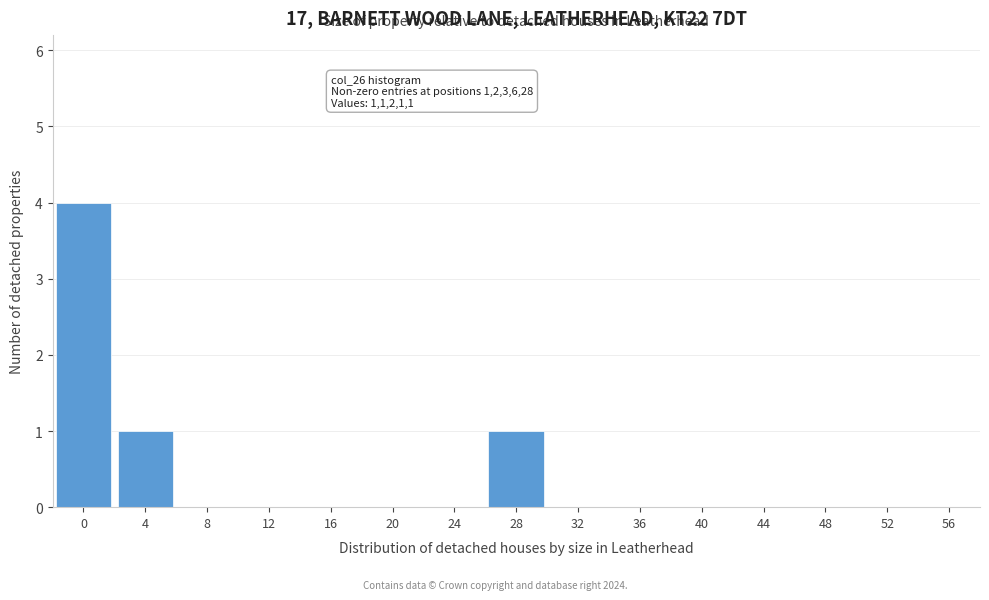

Reading left to right, what are all the values shown in this chart?

0=4	4=1	8=0	12=0	16=0	20=0	24=0	28=1	32=0	36=0	40=0	44=0	48=0	52=0	56=0